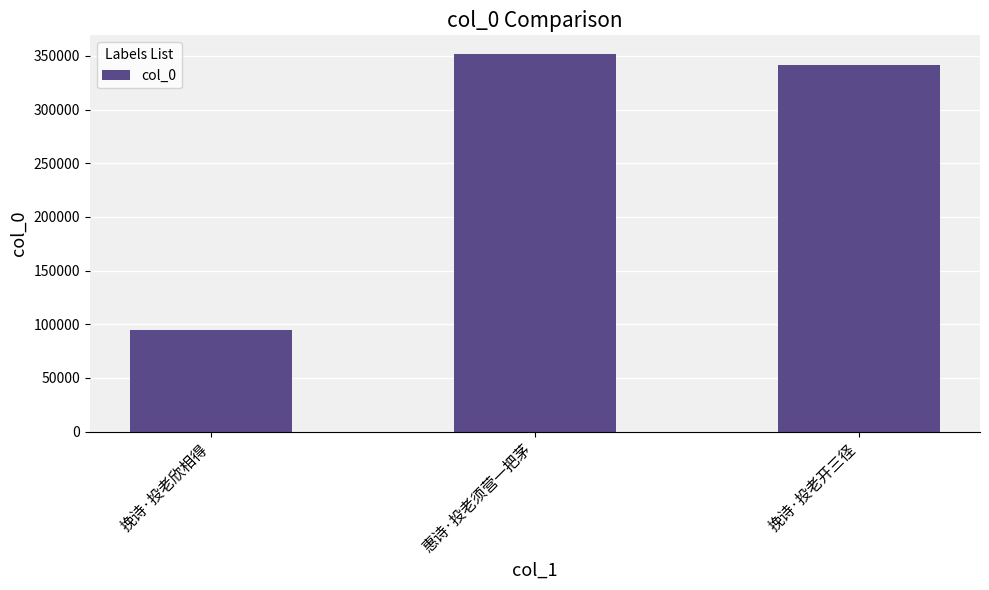

The chart shows a value of 351520 at 惠诗·投老须营一把茅. True or false?

True